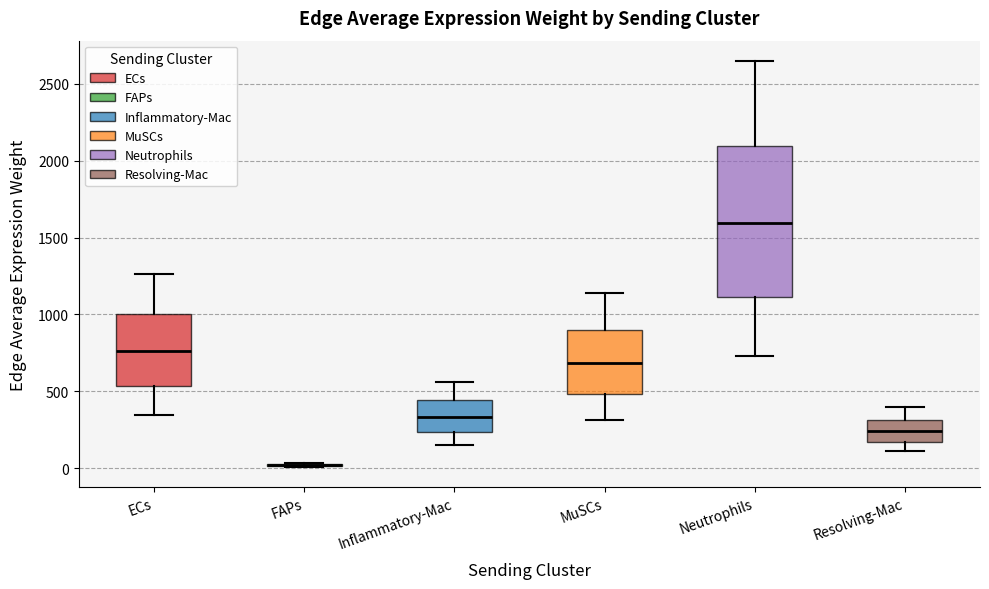

Reading left to right, transcribe this box plot: for each box, give where its median line is, the range the box spans, and where its two whiskers end, as read against the y-axis. The values are not printed on the chart, so give them approximately, as read against the axis.

ECs: median 750, box 550 to 1000, whiskers 350 to 1250
FAPs: box collapsed to a line at 0, whiskers 0 to 50
Inflammatory-Mac: median 350, box 250 to 450, whiskers 150 to 550
MuSCs: median 700, box 500 to 900, whiskers 300 to 1150
Neutrophils: median 1600, box 1100 to 2100, whiskers 750 to 2650
Resolving-Mac: median 250, box 150 to 300, whiskers 100 to 400